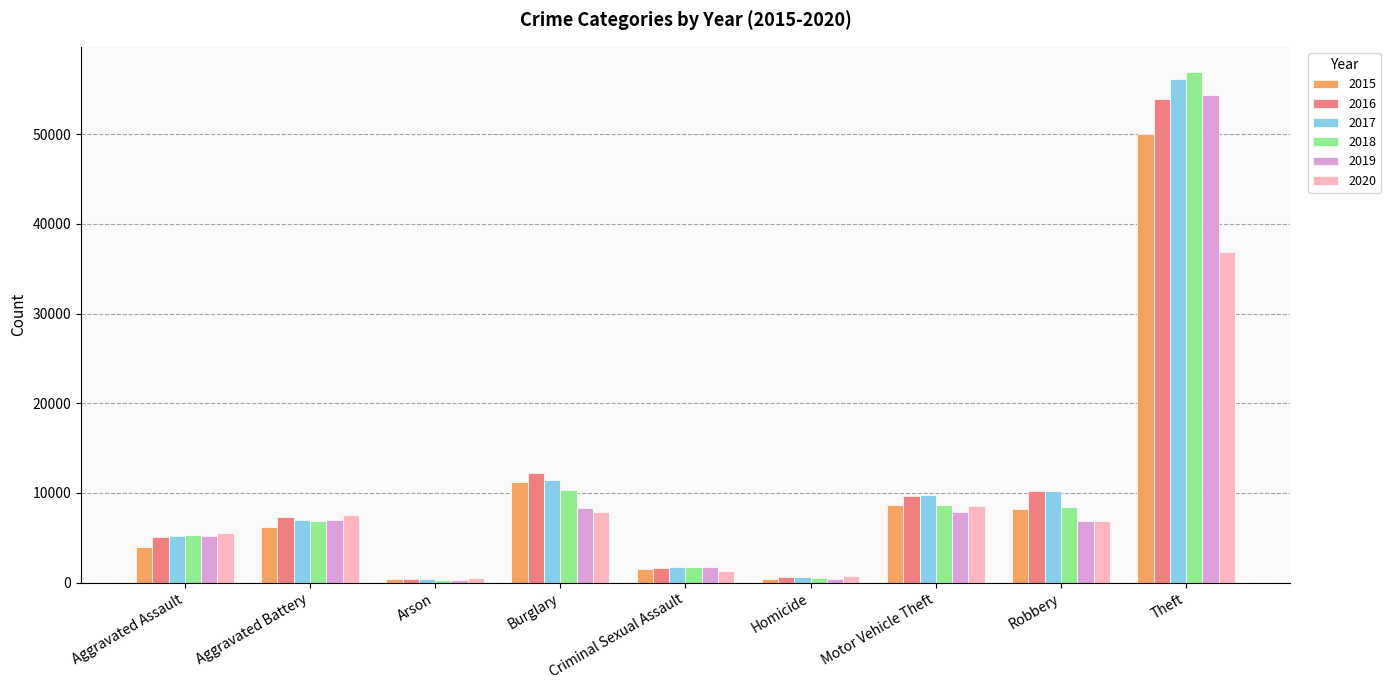

What is the label of the 2nd bar from the right?

Robbery